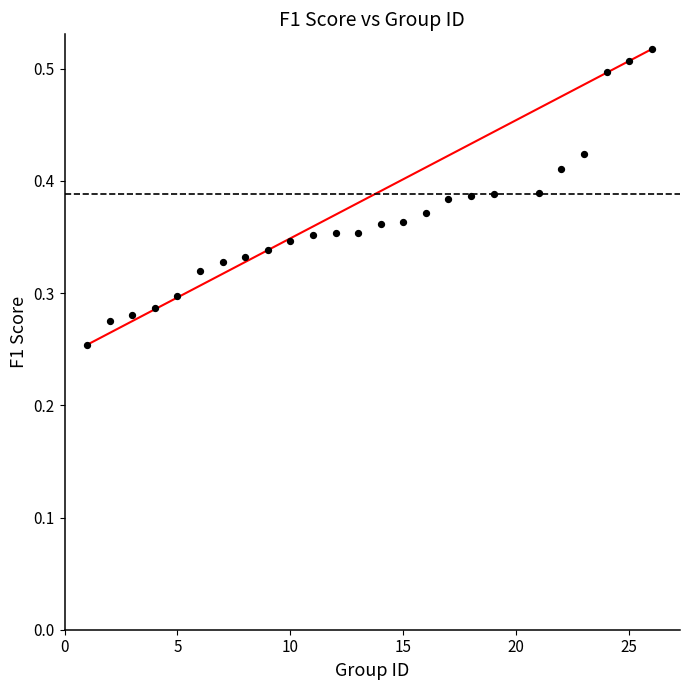

What is the range of X values (max minus min)?

25.0